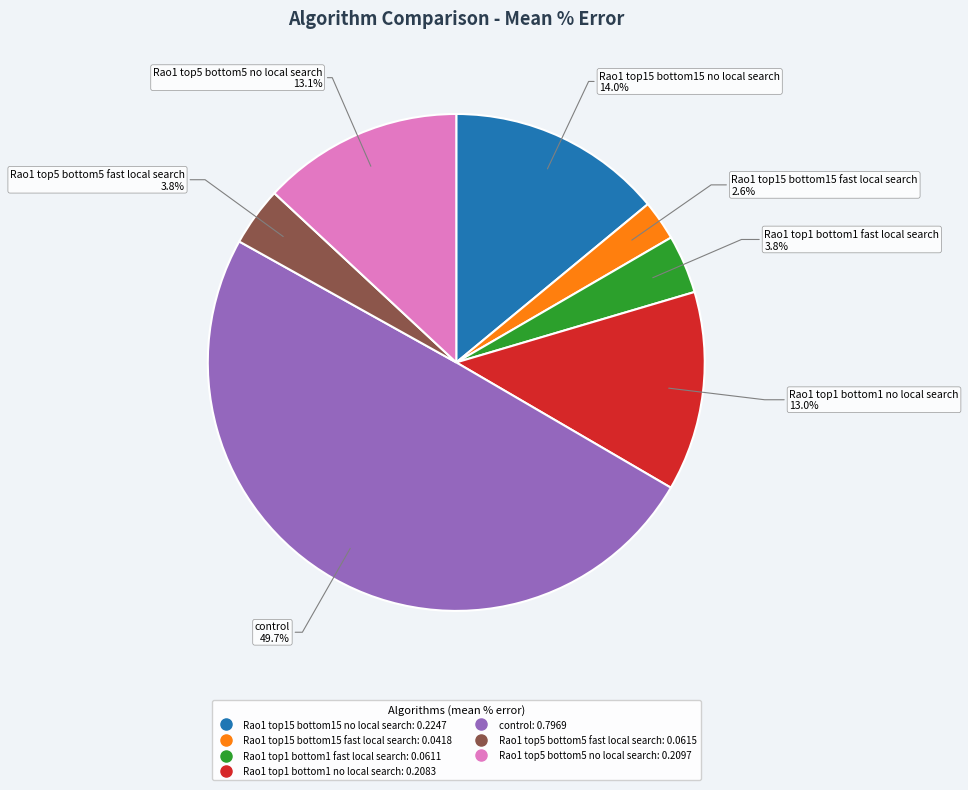

What is the smallest slice in the pie chart?

Rao1 top15 bottom15 fast local search